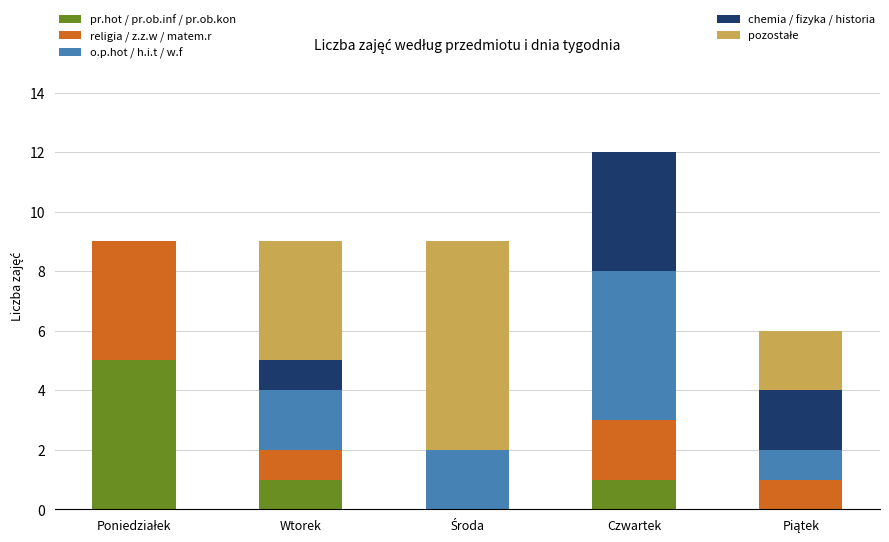

At which category is the sum across all series the highest?

Czwartek